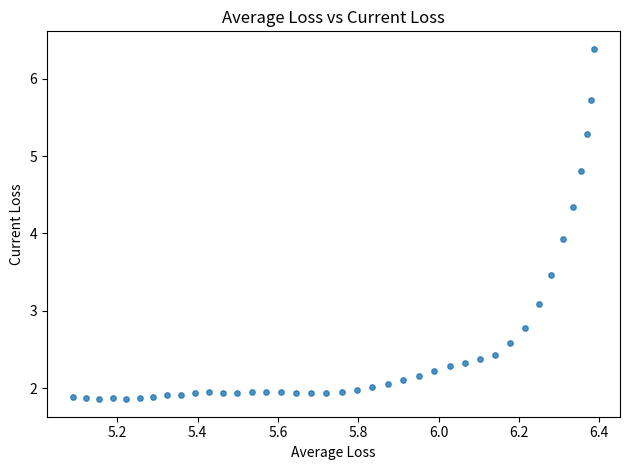

What Y value in the scatter plot is closest to 4?

3.9